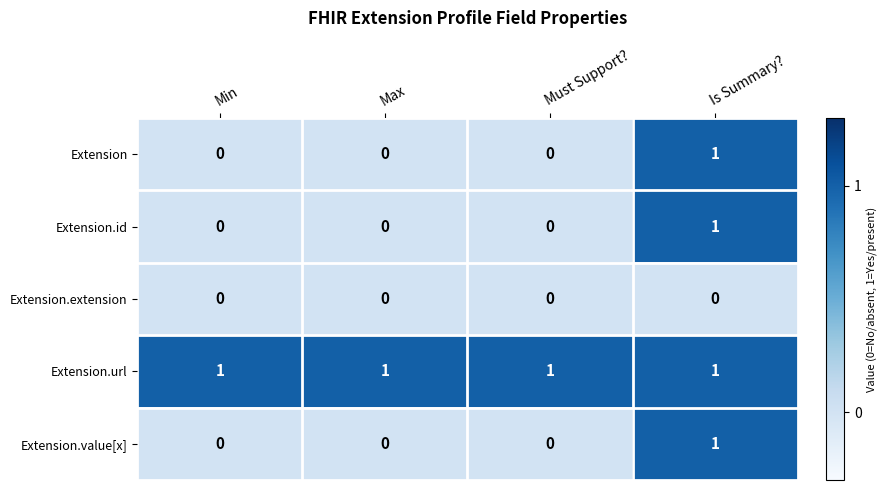

Count the Extension.id values in the range 0 to 1.

4